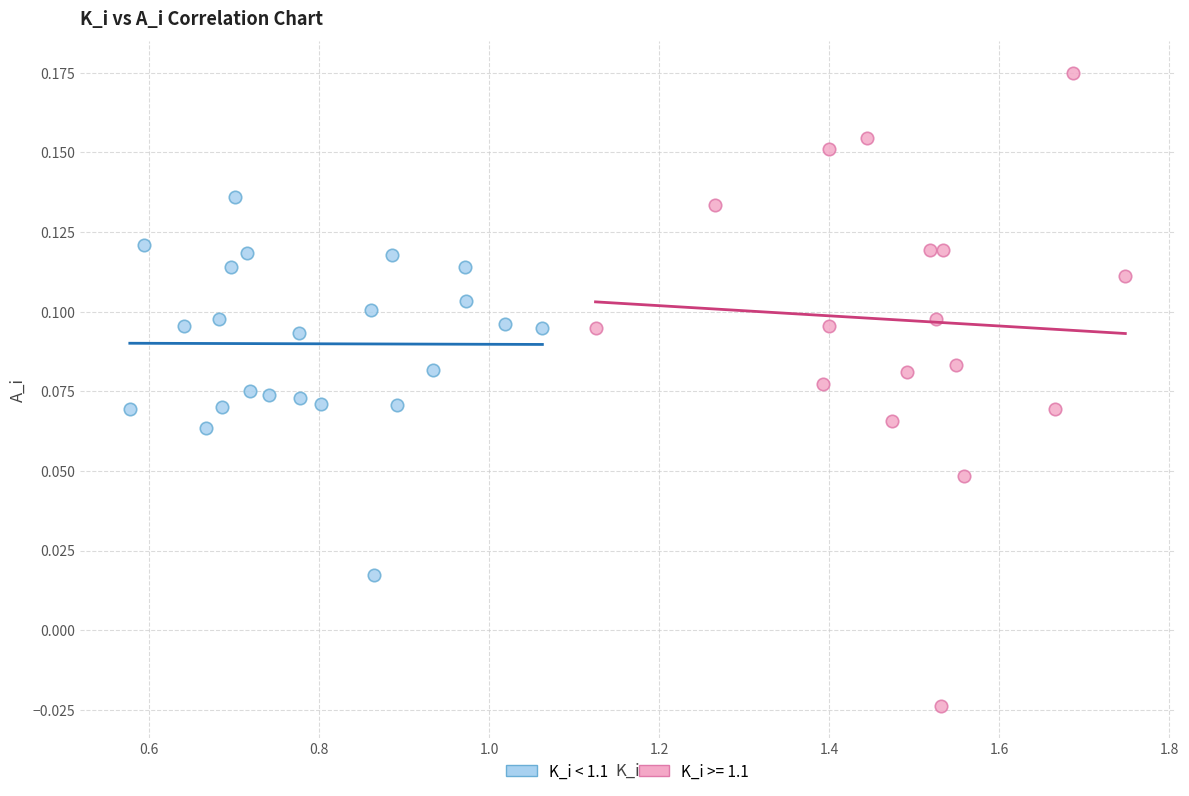

Which series contains the lowest Y value?

K_i >= 1.1